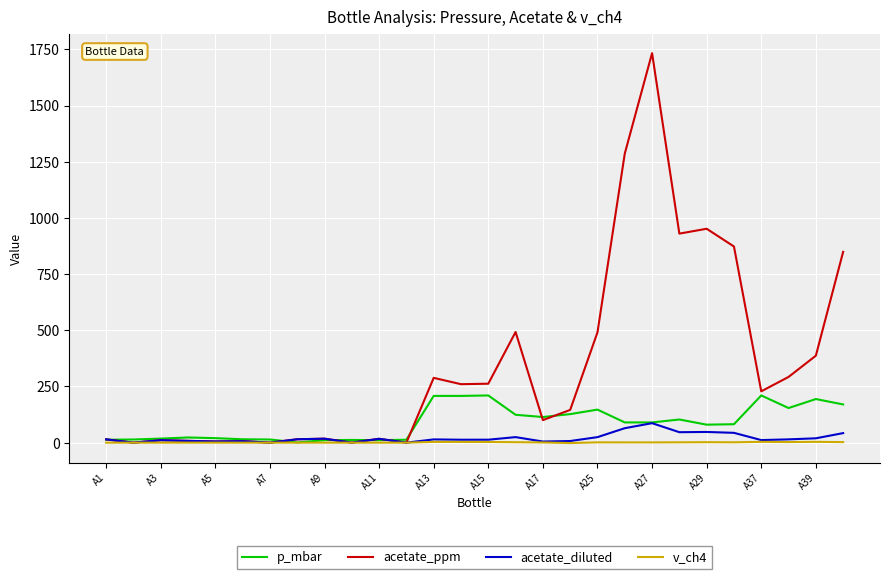

How many values in the v_ch4 series are below 1?

14